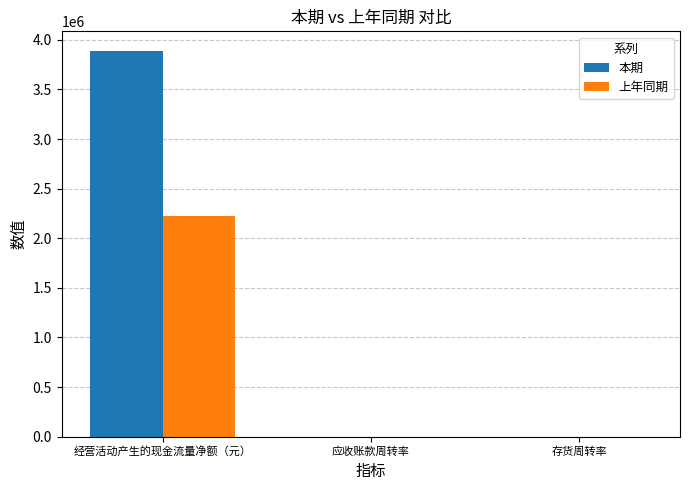

Where is 上年同期 nearest to the value 1111696?

存货周转率